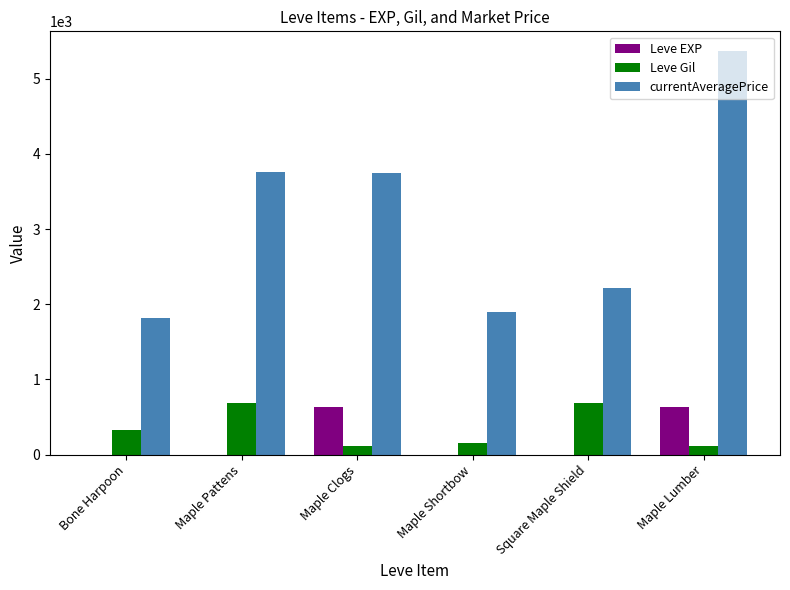

Where is Leve Gil nearest to the value 401?

Bone Harpoon